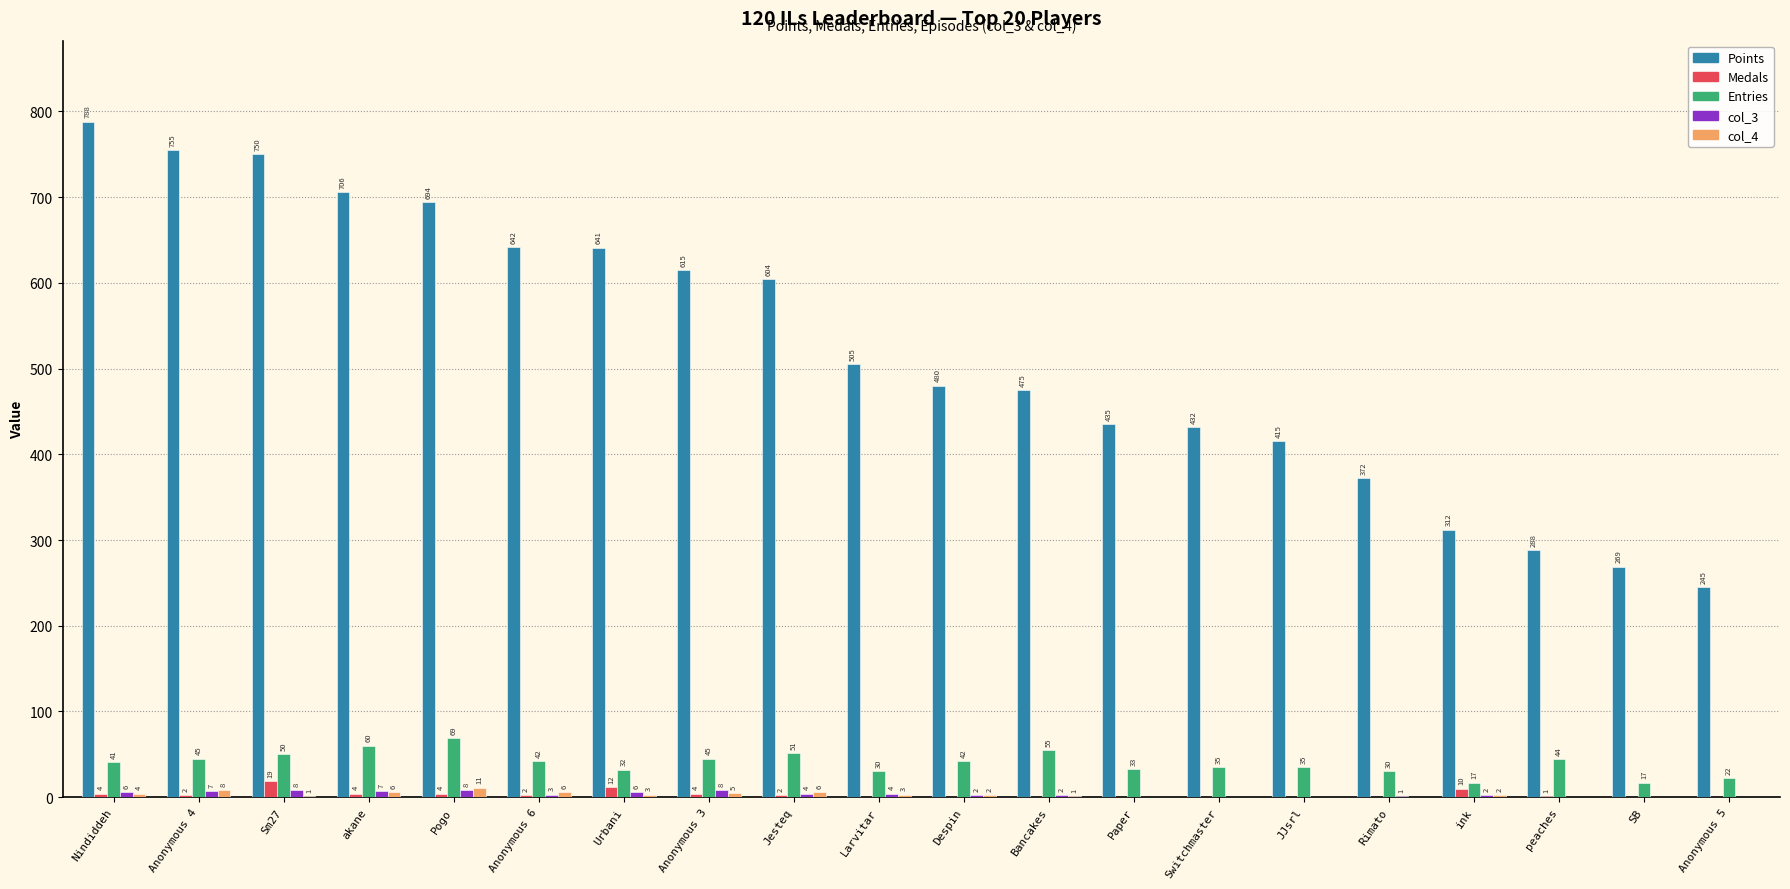

Which series changed the most between Sm27 and Anonymous 5?

Points